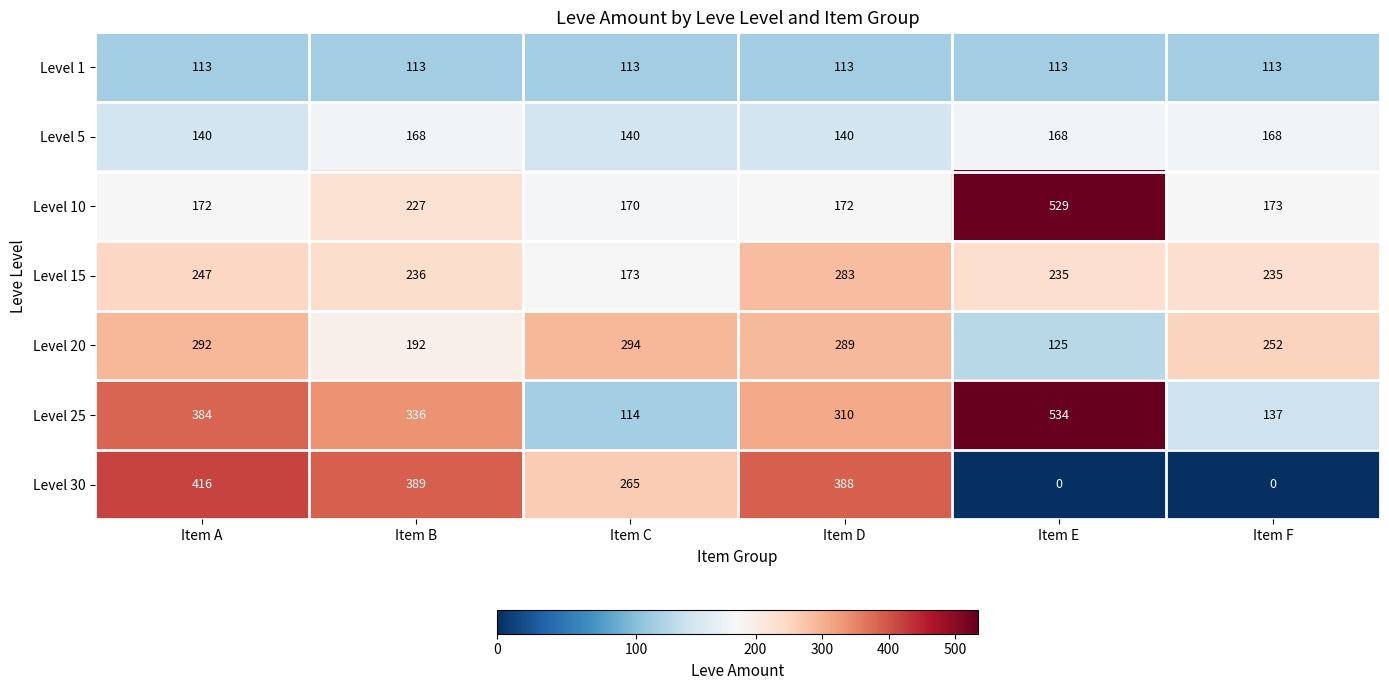

At which category is the sum across all series the highest?

Item A